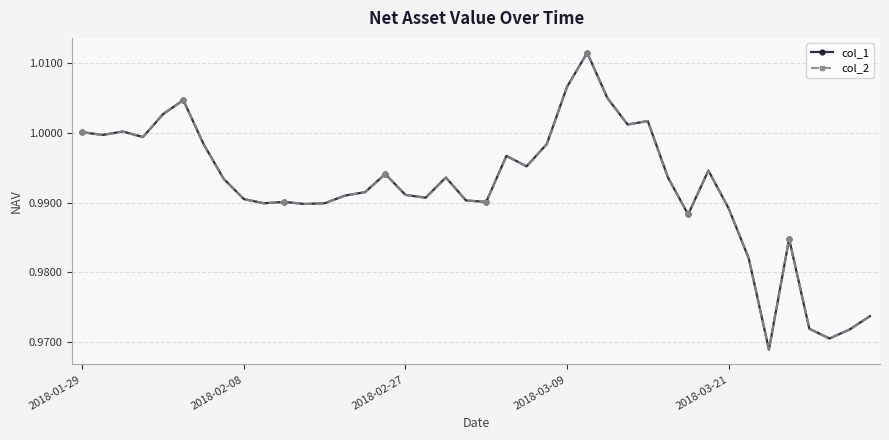

True or false: col_1 has more than 1 points higher than both neighbors.

True